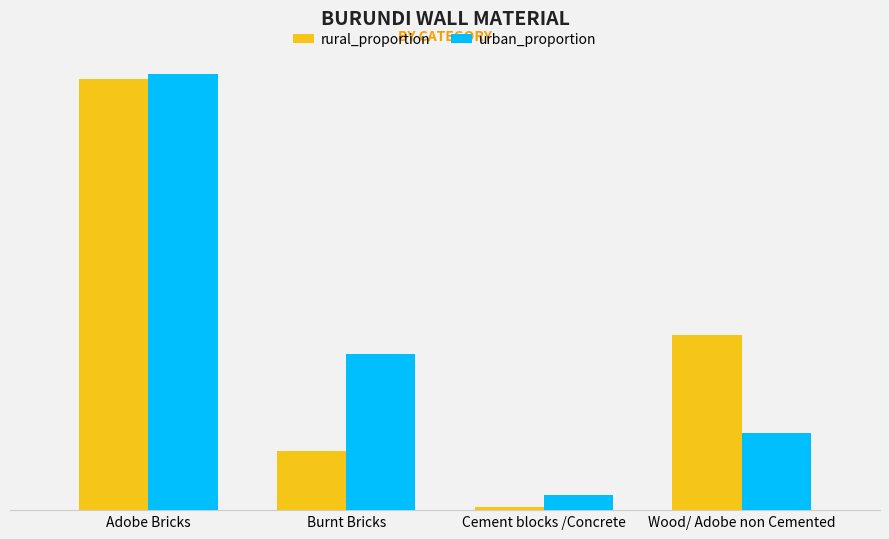

Reading left to right, extract all data points from this chart.

rural_proportion: 0.6	0.1	0.0	0.2
urban_proportion: 0.6	0.2	0.0	0.1